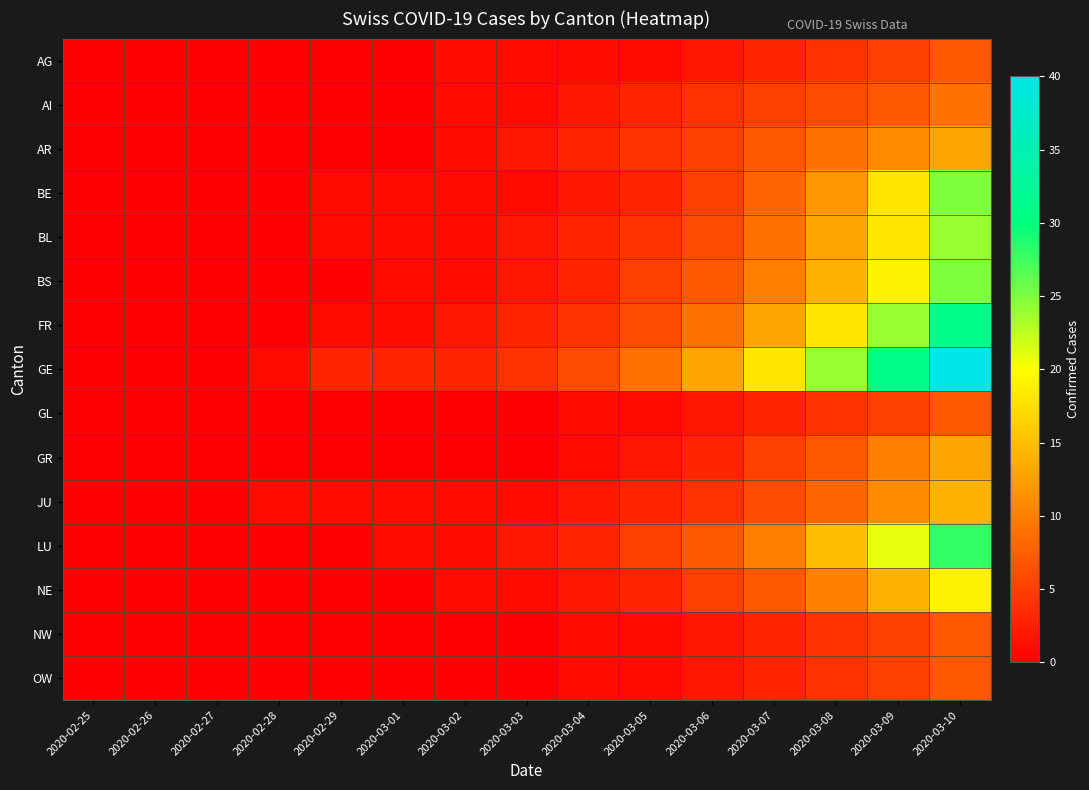

Between 2020-02-26 and 2020-03-04, which series saw the biggest shift?

GE